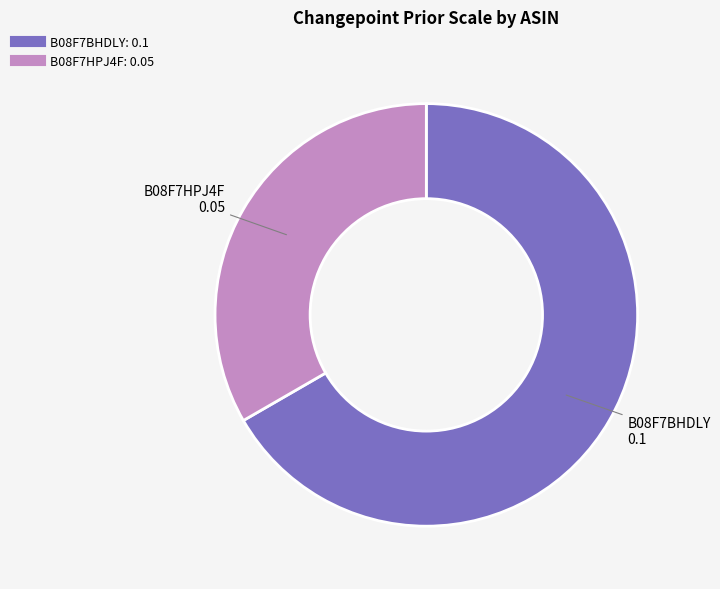

Do B08F7HPJ4F and B08F7BHDLY together represent more than half of the pie?

Yes